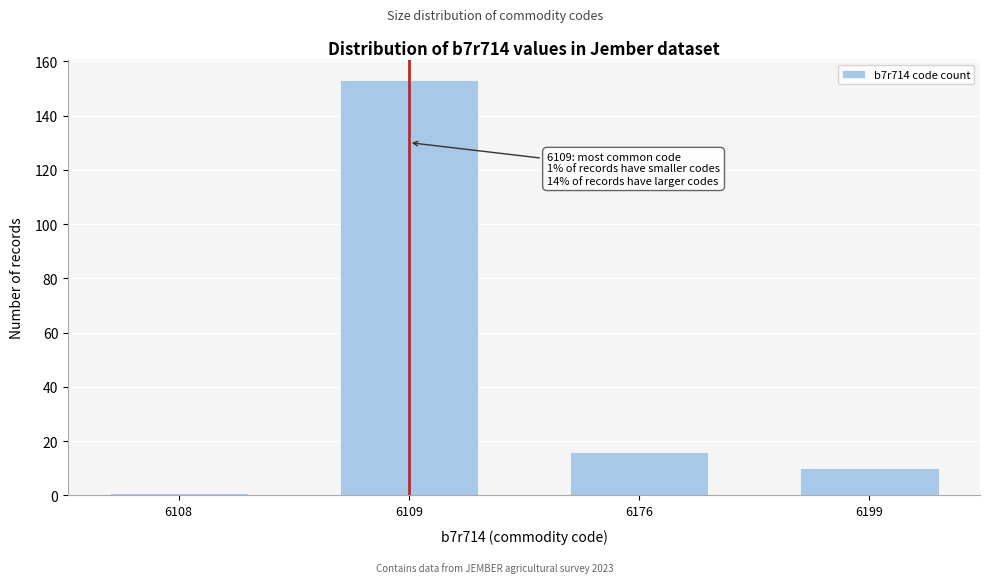

Reading left to right, transcribe all the data shown in this chart.

1	153	16	10